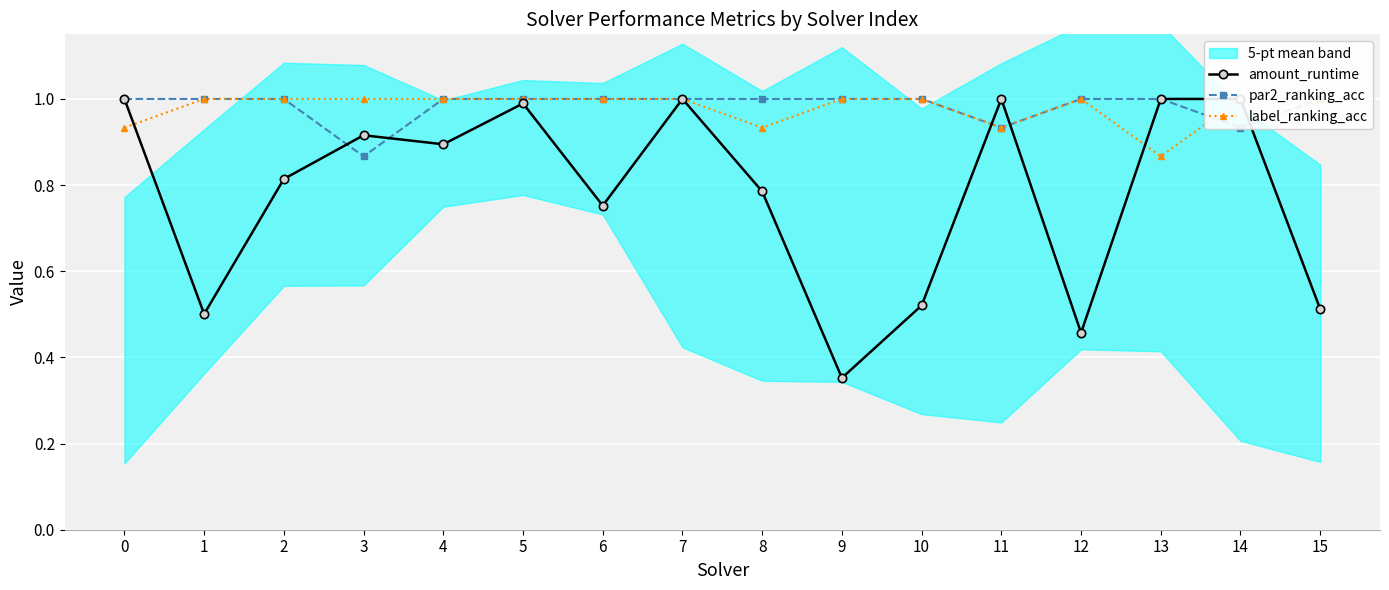

What is the sum of all par2_ranking_acc values?

15.7